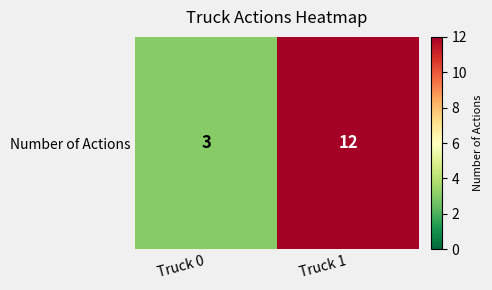

Count the values in the range 3 to 12.

2